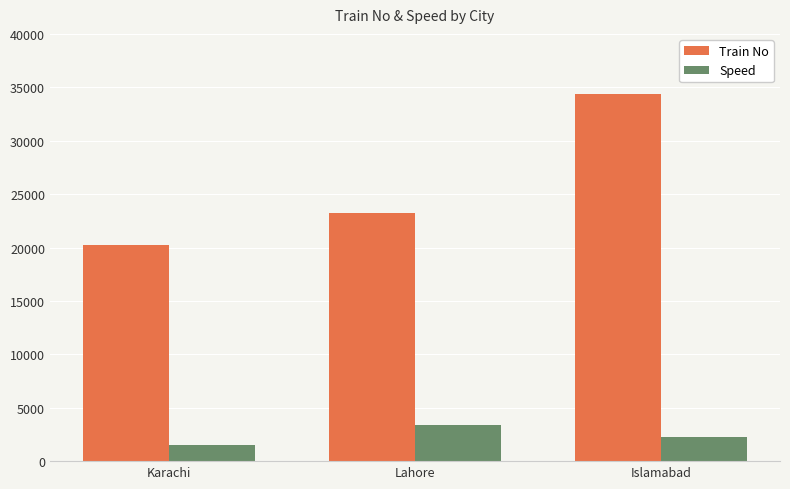

Reading left to right, list all the values displayed in this chart.

Train No: 20202	23212	34342
Speed: 1500	3400	2300